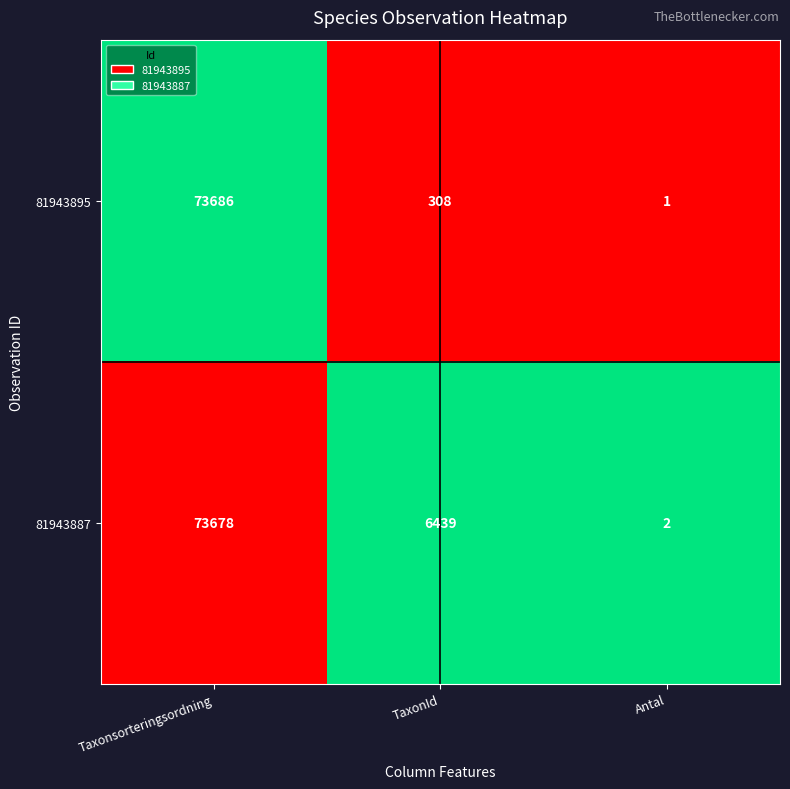

At which category is the sum across all series the highest?

Taxonsorteringsordning